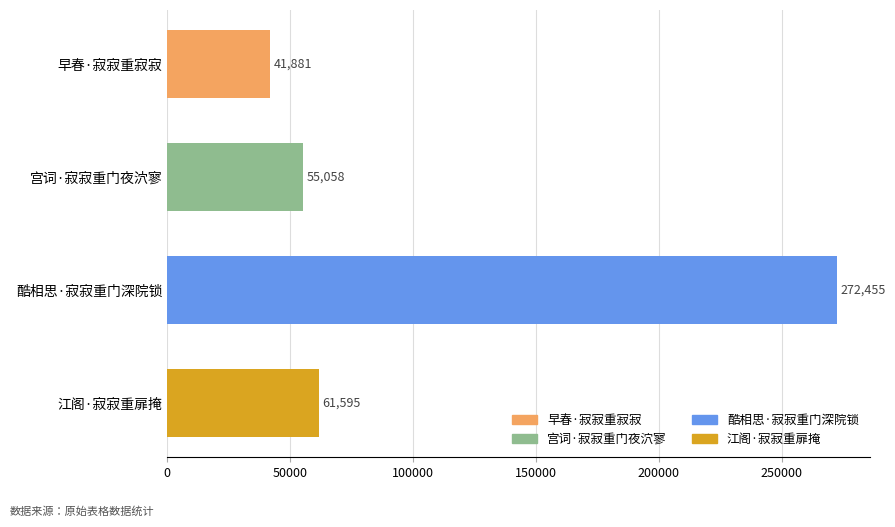

How many distinct data groups are displayed?

1